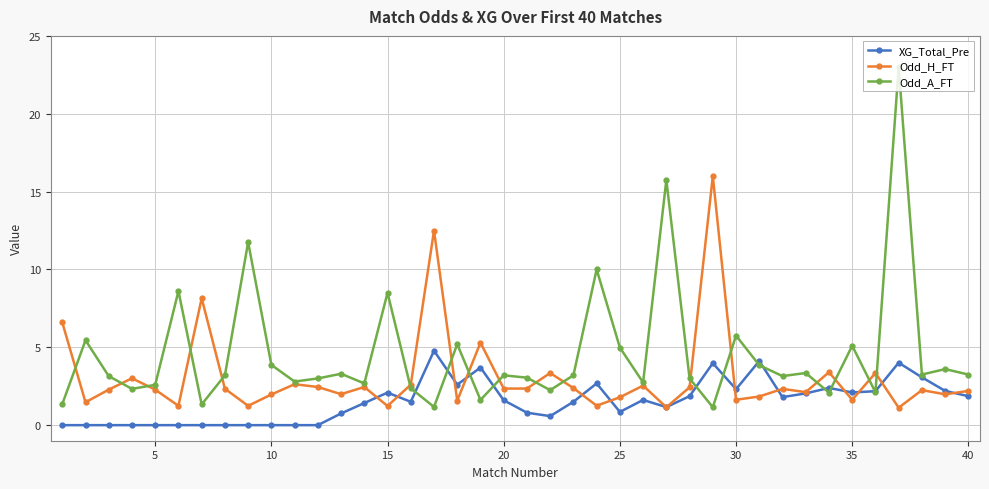

True or false: Odd_A_FT has more than 0 interior local peaks.

True